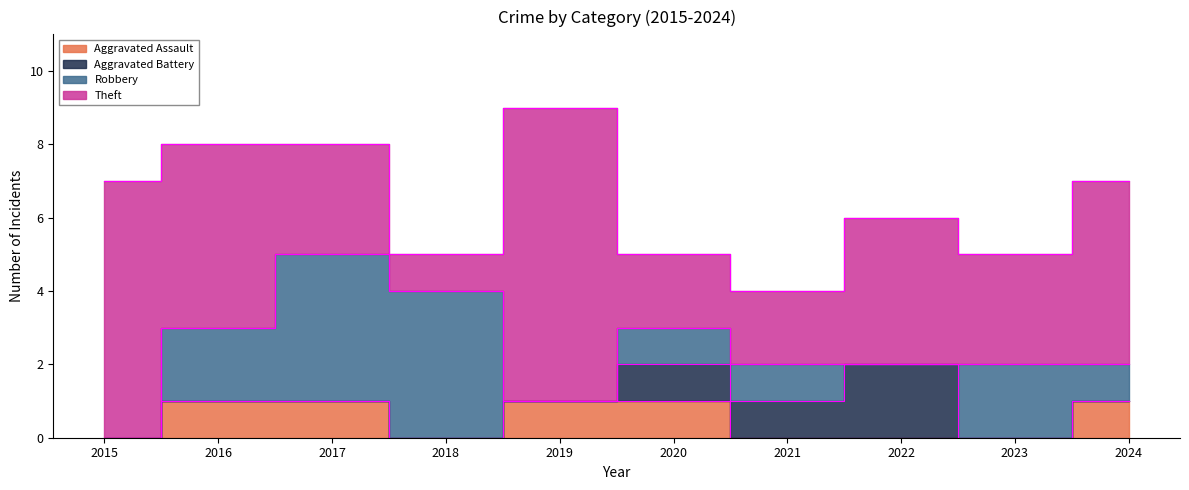

At which category does the chart reach its peak across all series?

2019